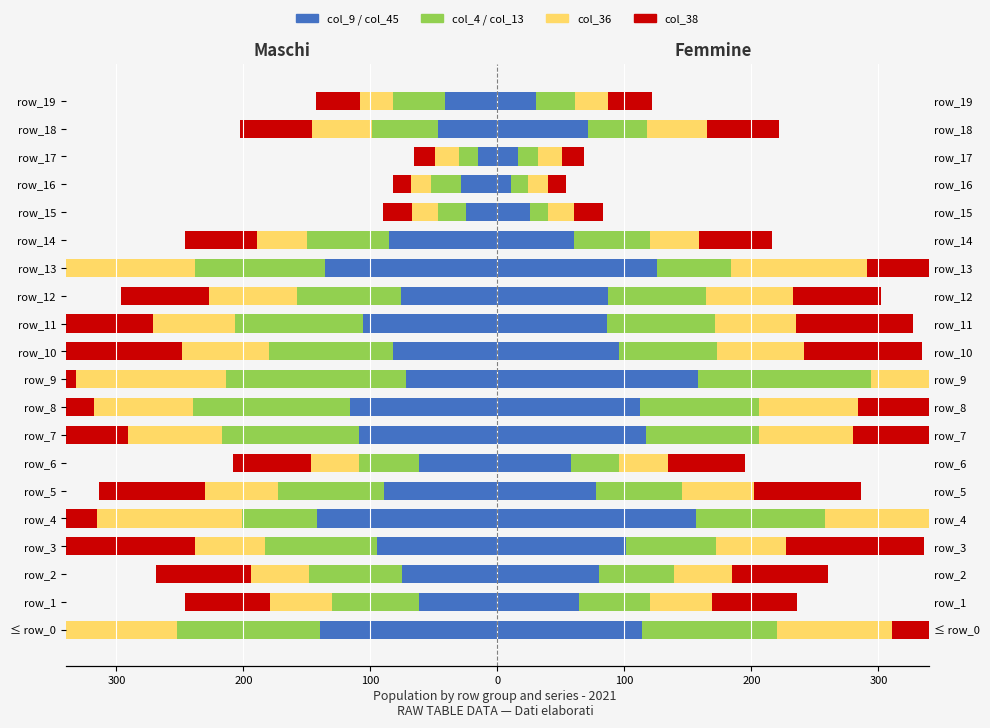

At row_8, list the series in order from largest to smallest.

col_45, col_13, col_36, col_9, col_38, col_4